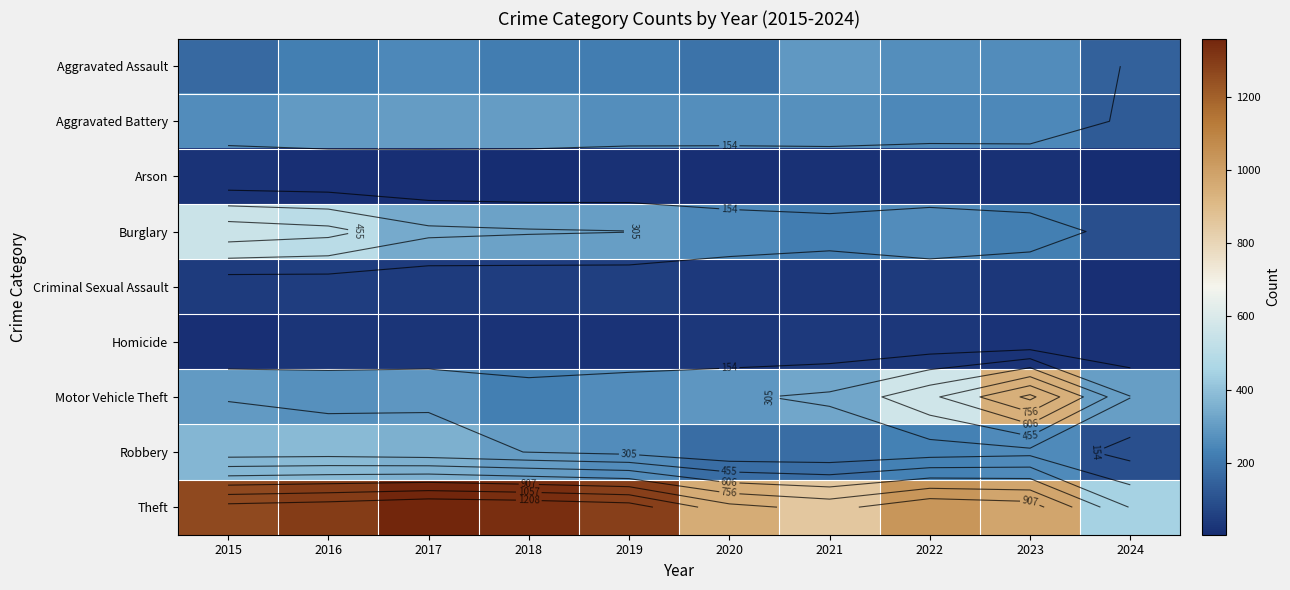

At which label does Robbery reach its minimum?

2024